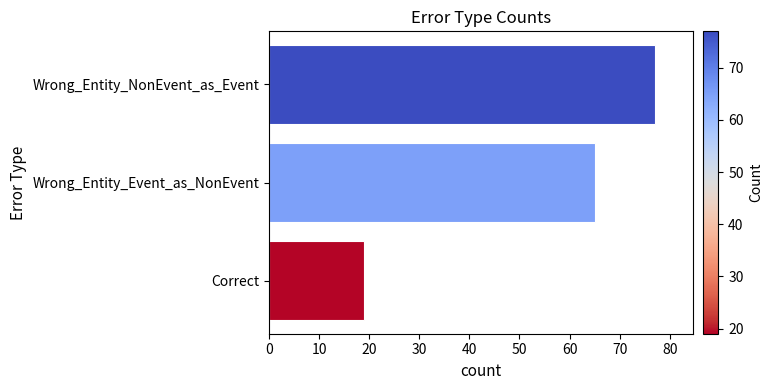

What is the average value?

54